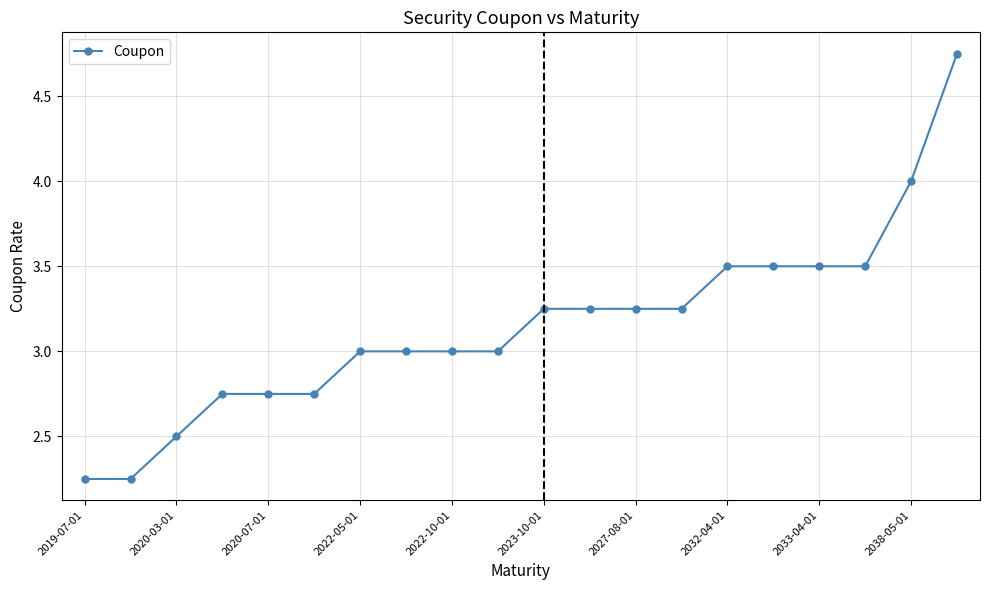

What is the value of the 18th point from the left?

3.5